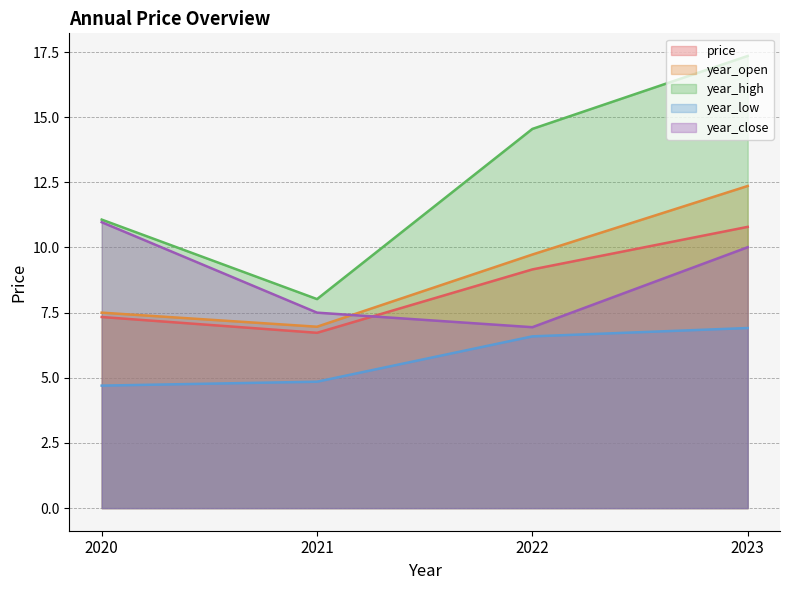

What are all the series names shown in the legend?

price, year_open, year_high, year_low, year_close